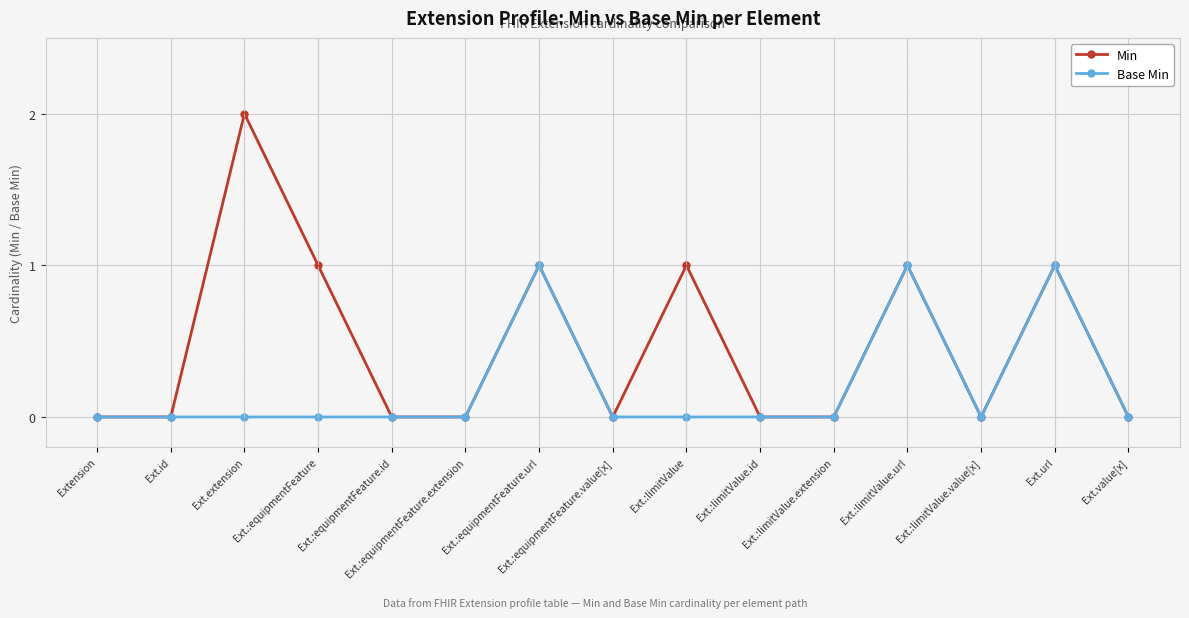

What is the difference between the maximum and minimum values in the Base Min series?

1